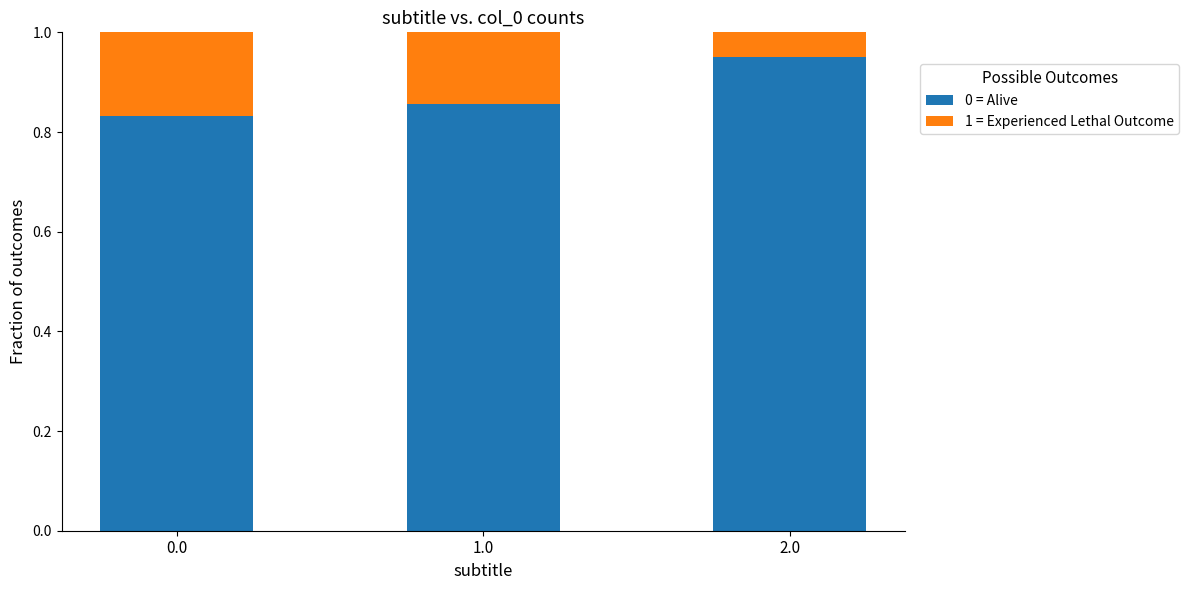

What is the sum of the 0 = Alive values at 1.0 and 2.0?

1.8